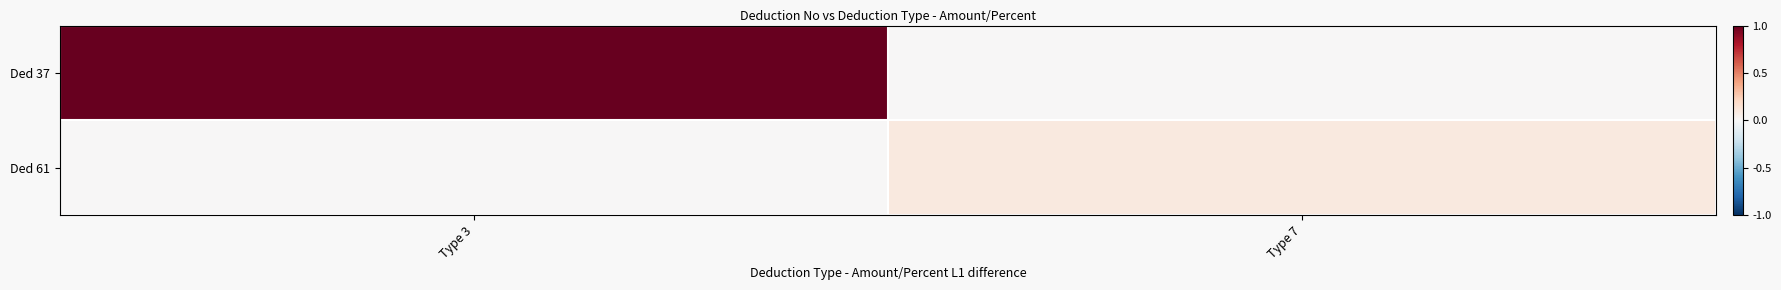

Reading right to left, extract all data points from this chart.

Ded 37: Type 7=0.0	Type 3=1.0
Ded 61: Type 7=0.1	Type 3=0.0